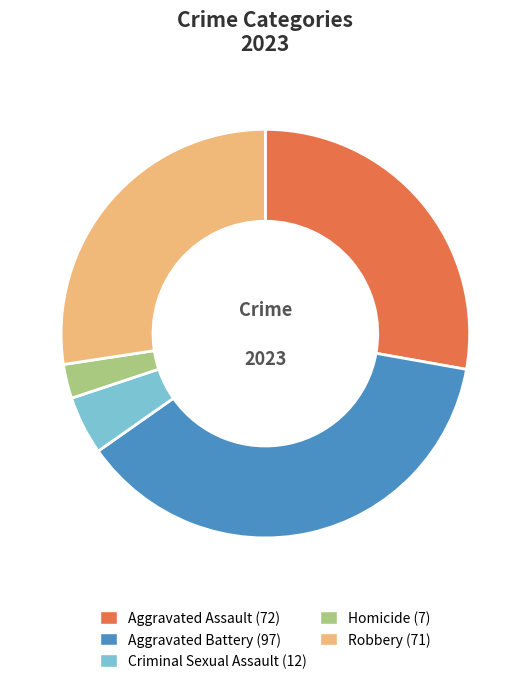

Combined, do Aggravated Assault and Aggravated Battery account for over 50%?

Yes